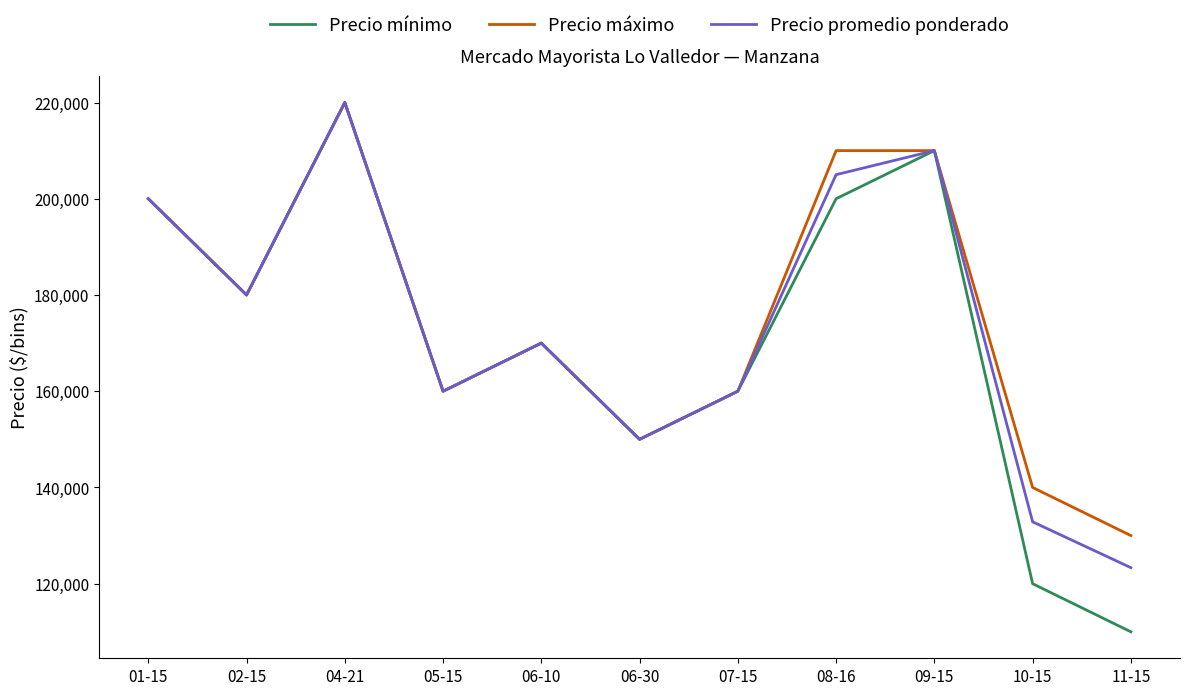

At which category does Precio máximo reach its first local peak?

04-21